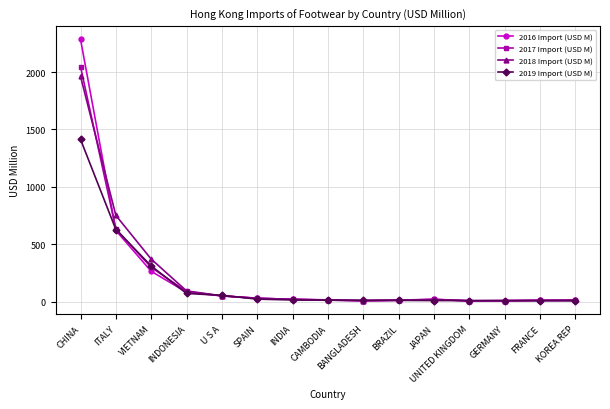

What is the value of the 2017 Import (USD M) point at the 12th from the left?

7.3